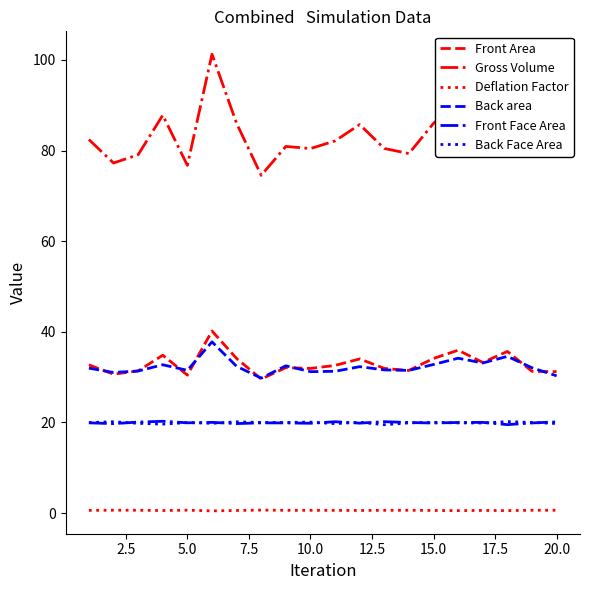

Which series has the widest spread of values?

Gross Volume